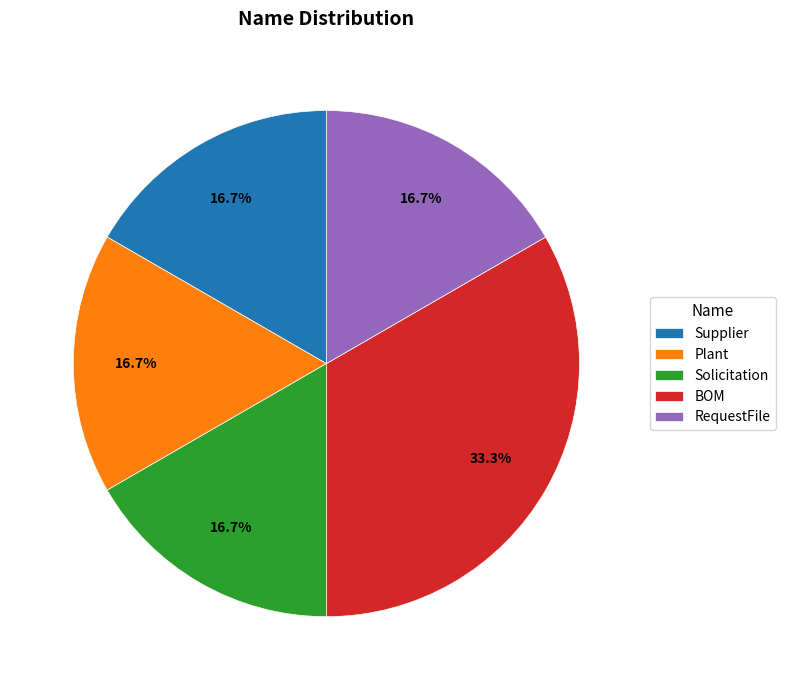

What is the ratio of the value at Solicitation to the value at Plant?

1.0